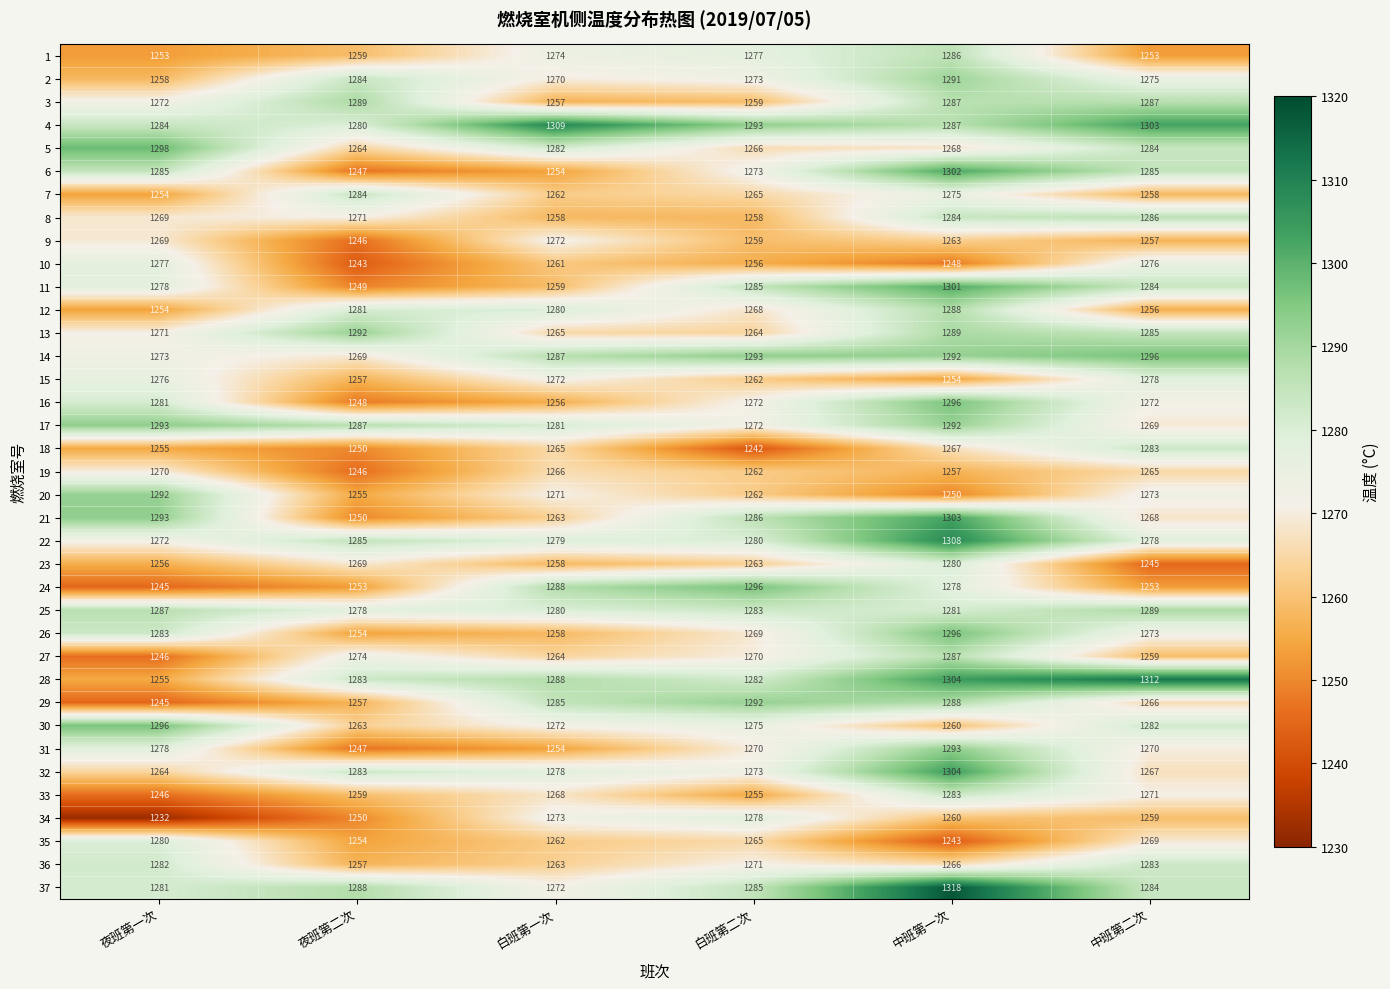

Rank the categories by 37 value from highest to lowest.

中班第一次, 夜班第二次, 白班第二次, 中班第二次, 夜班第一次, 白班第一次